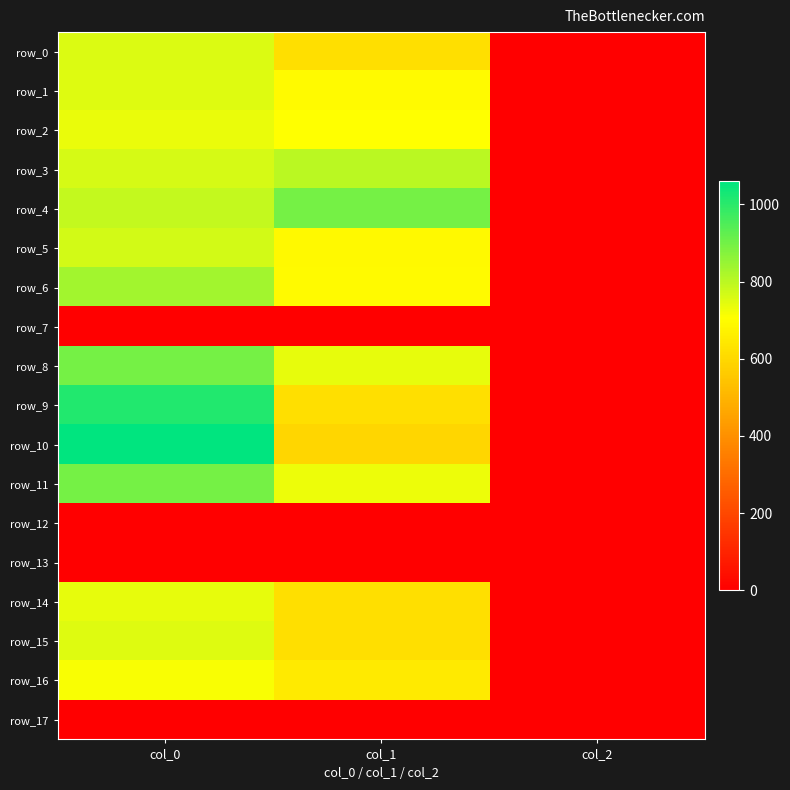

Reading right to left, transcribe all the data shown in this chart.

row_0: 2.0	621.0	756.7
row_1: 2.0	695.2	753.3
row_2: 2.0	705.4	733.3
row_3: 2.0	803.2	763.3
row_4: 2.0	894.4	790.0
row_5: 2.0	688.5	766.7
row_6: 2.0	691.9	833.3
row_7: 0.0	0.0	0.0
row_8: 2.0	739.1	896.7
row_9: 2.0	617.6	1013.3
row_10: 2.0	594.0	1060.0
row_11: 2.0	732.4	896.7
row_12: 0.0	0.0	0.0
row_13: 0.0	0.0	0.0
row_14: 2.0	621.0	740.0
row_15: 2.0	617.6	753.3
row_16: 2.0	648.0	713.3
row_17: 0.0	0.0	0.0